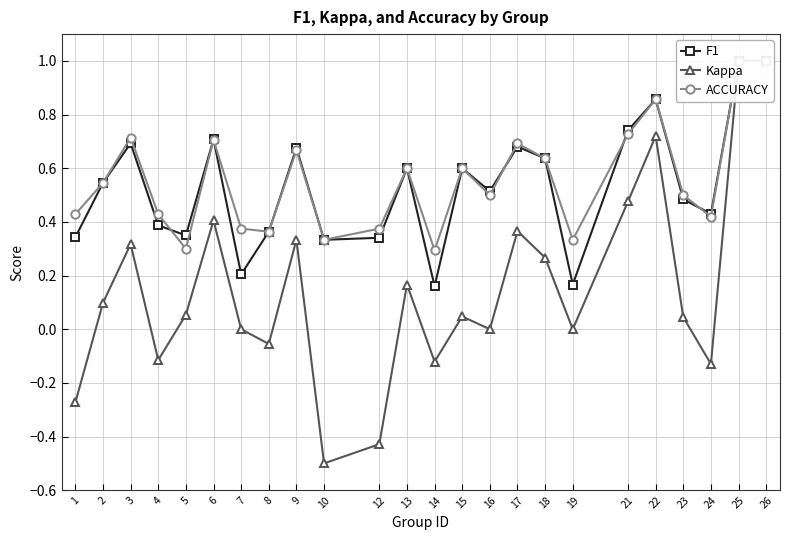

Which series ends up on top after the final intersection of F1 and ACCURACY?

F1